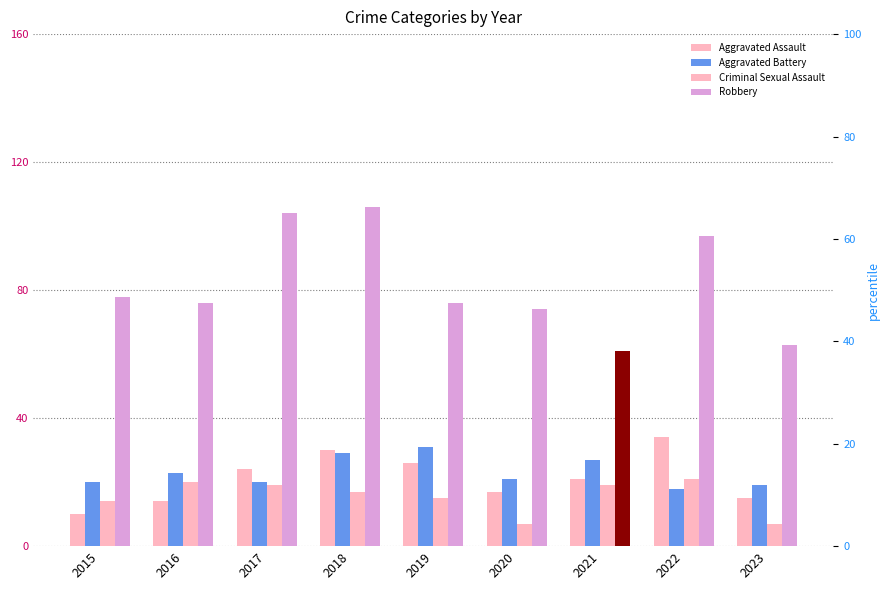

Reading left to right, extract all data points from this chart.

Aggravated Assault: 10	14	24	30	26	17	21	34	15
Aggravated Battery: 20	23	20	29	31	21	27	18	19
Criminal Sexual Assault: 14	20	19	17	15	7	19	21	7
Robbery: 78	76	104	106	76	74	61	97	63